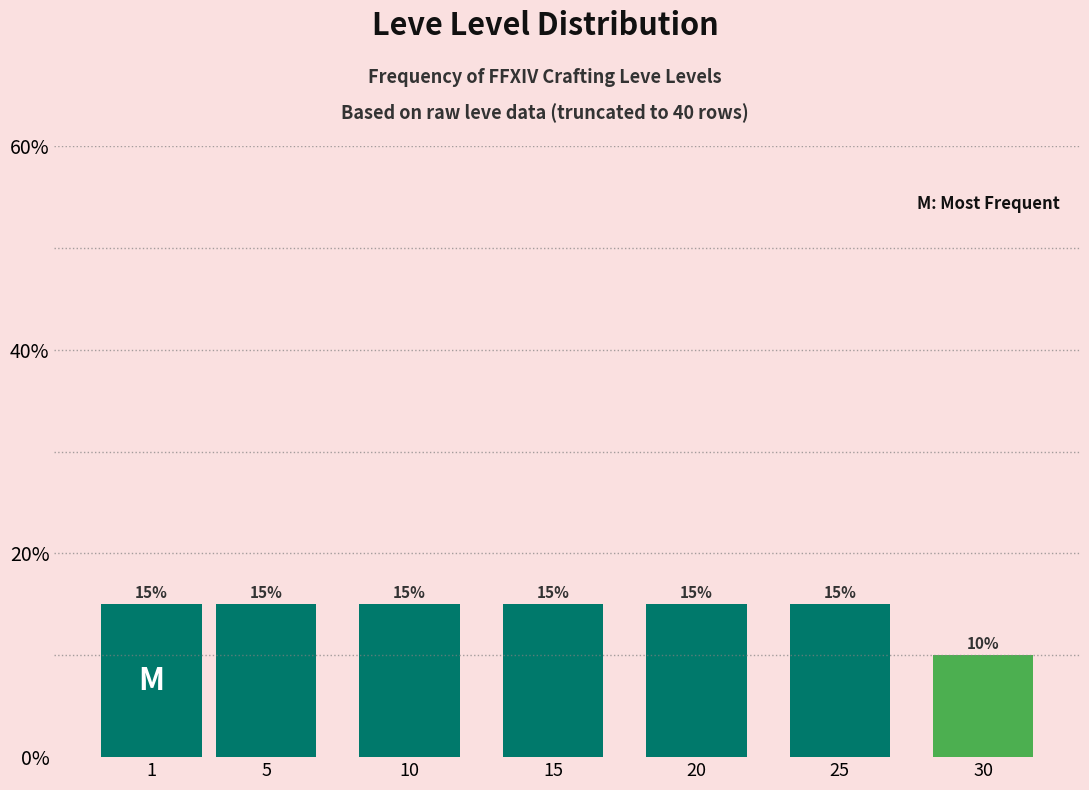

Reading right to left, transcribe all the data shown in this chart.

30=10	25=15	20=15	15=15	10=15	5=15	1=15